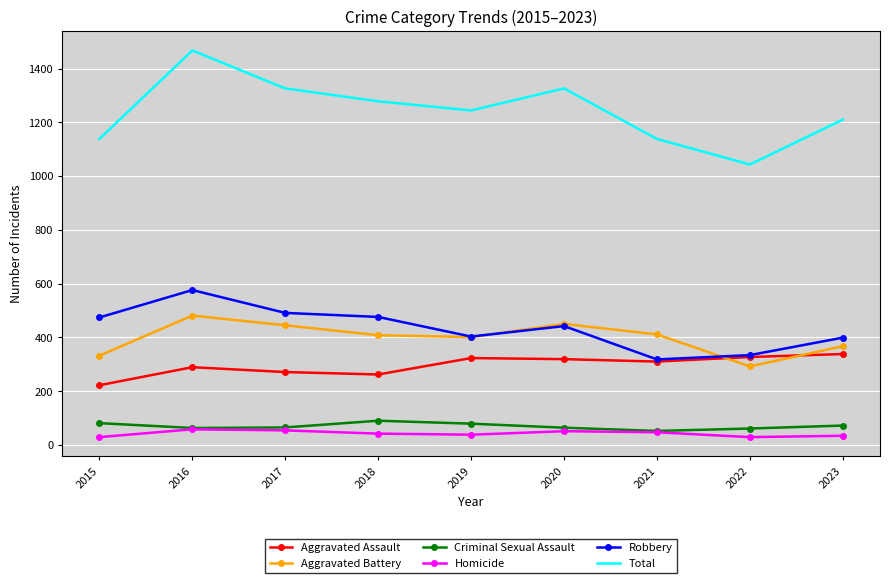

What is the difference between the maximum and minimum values in the Criminal Sexual Assault series?

38